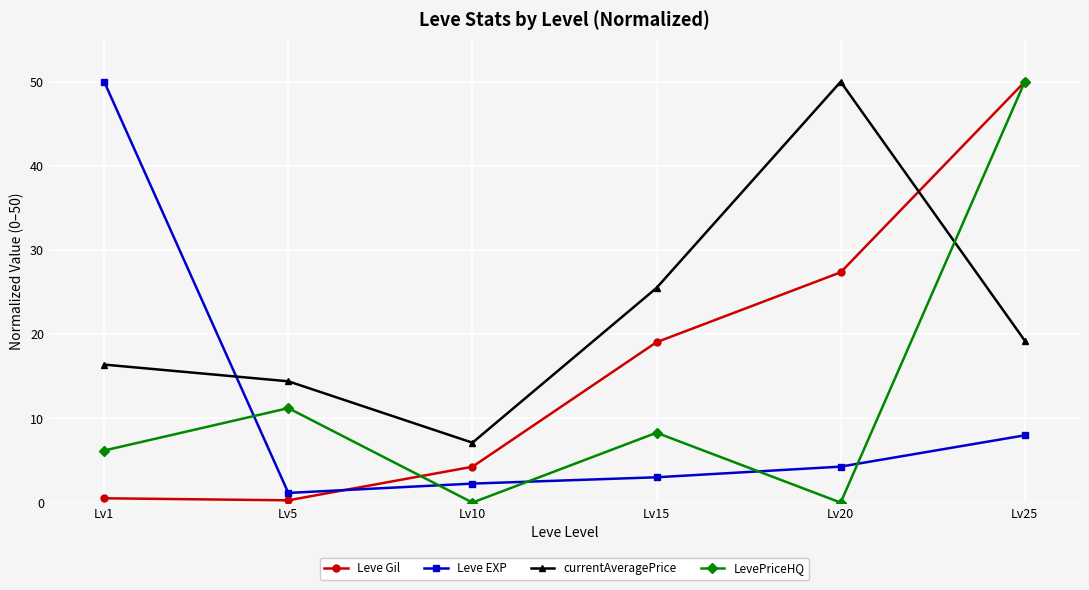

Where is the first local maximum for LevePriceHQ?

Lv5